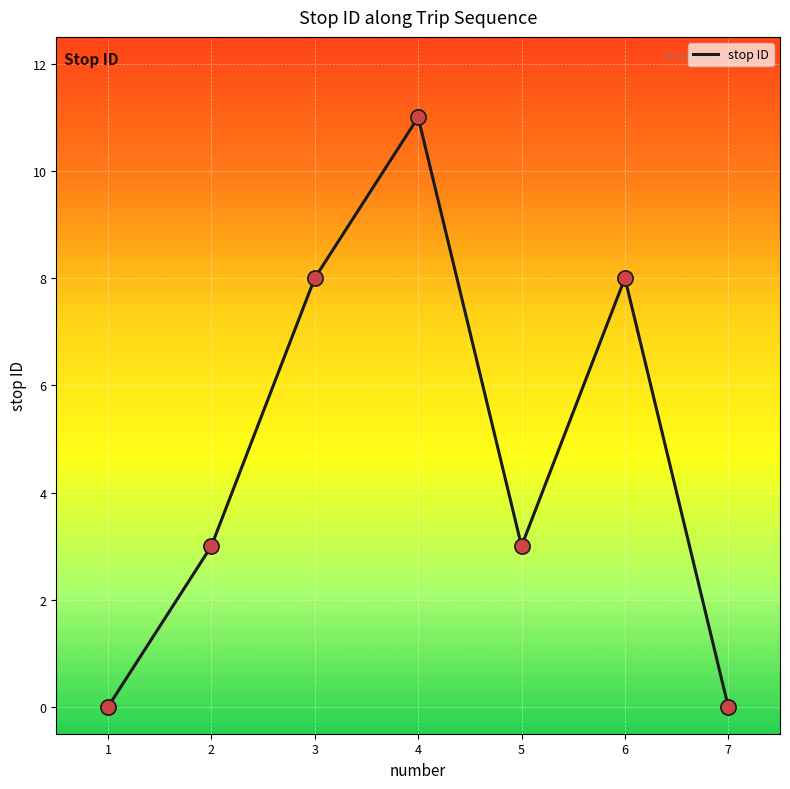

Approximately how many times larger is the value at 6 compared to 4?

0.7